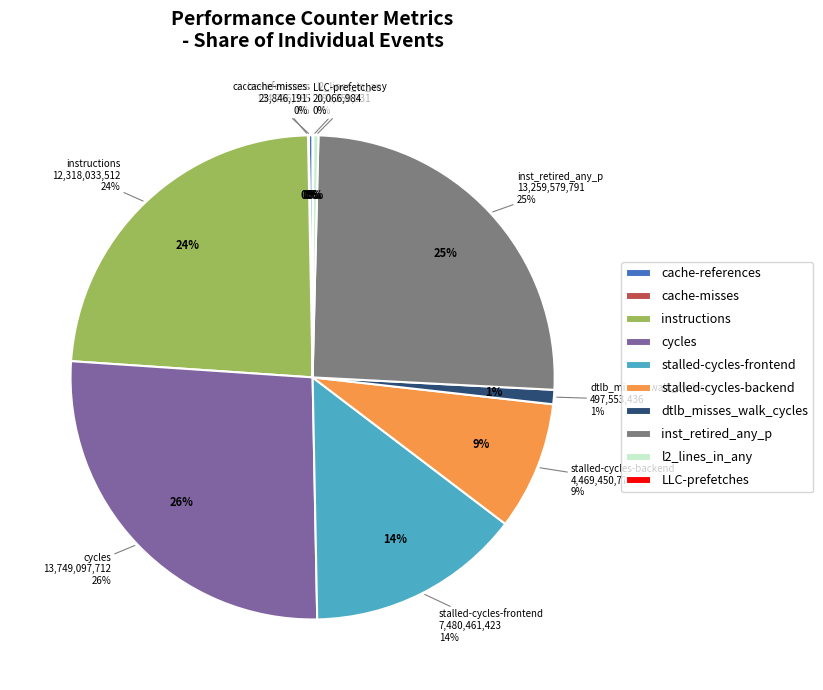

What percentage is NOT represented by instructions?

76.4%